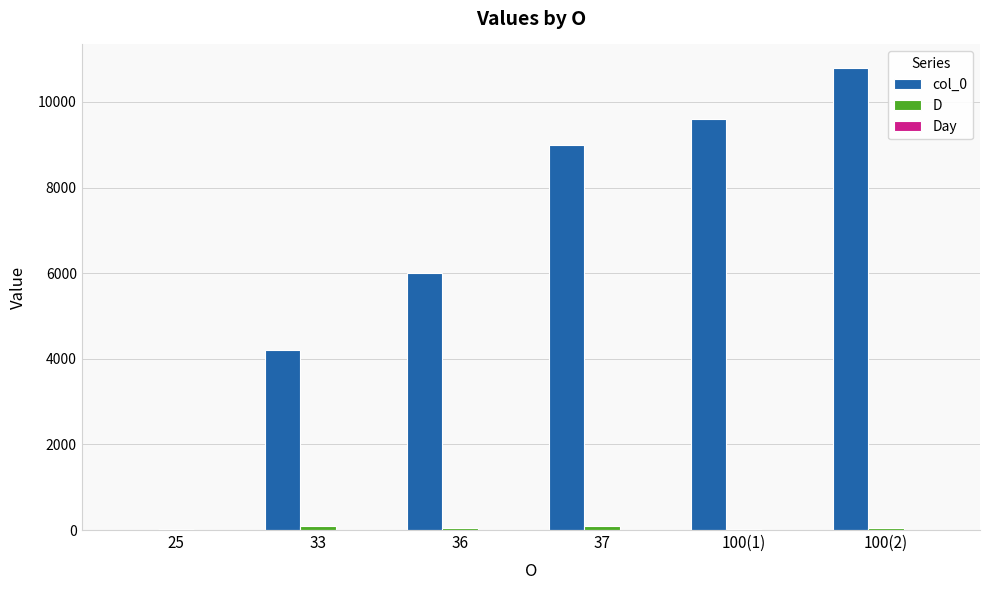

At which category is the sum across all series the highest?

100(2)